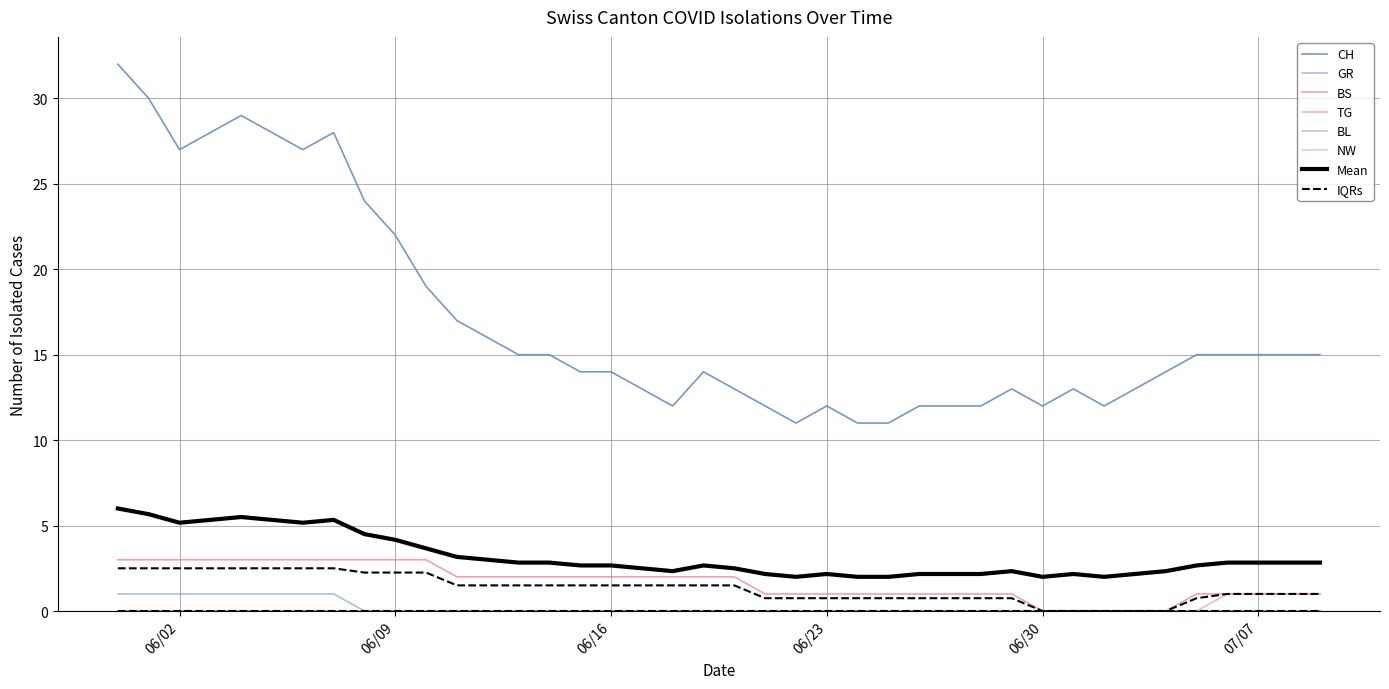

Is it true that TG equals 0 at 2020-06-13?

False